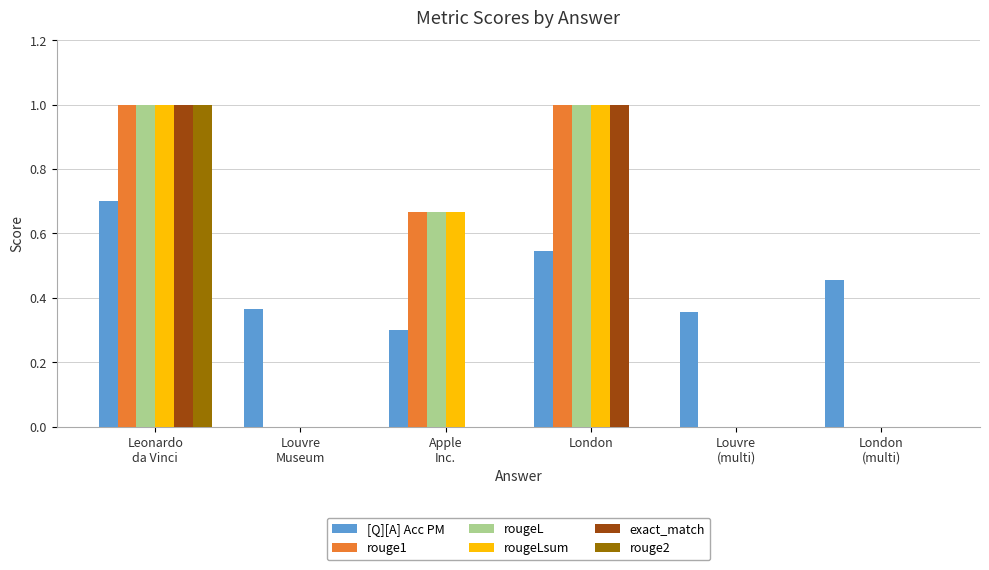

What is the maximum value for exact_match?

1.0